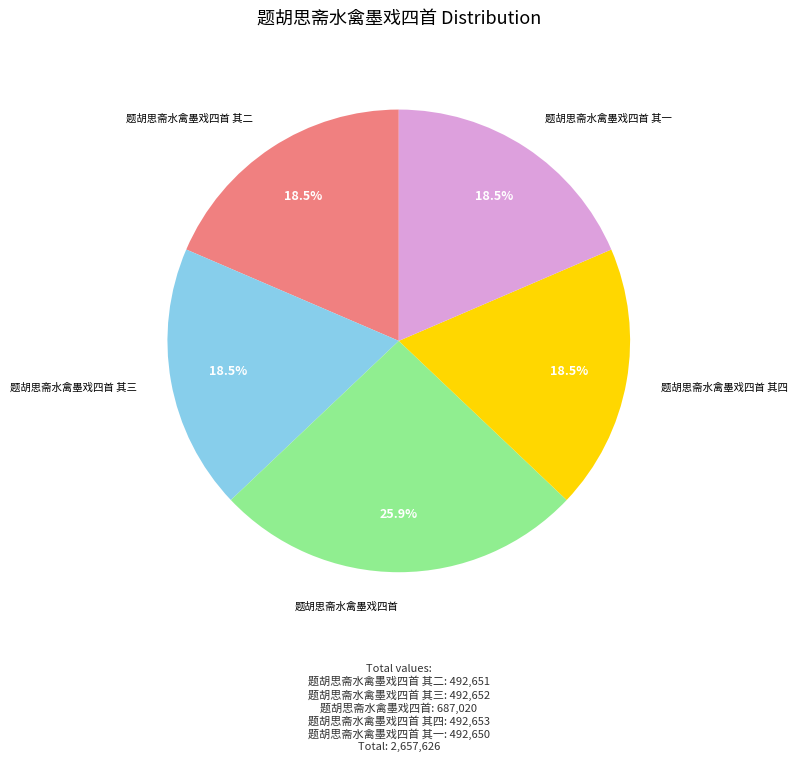

To the nearest percent, what is the difference between the largest and smallest slice percentages?

7%